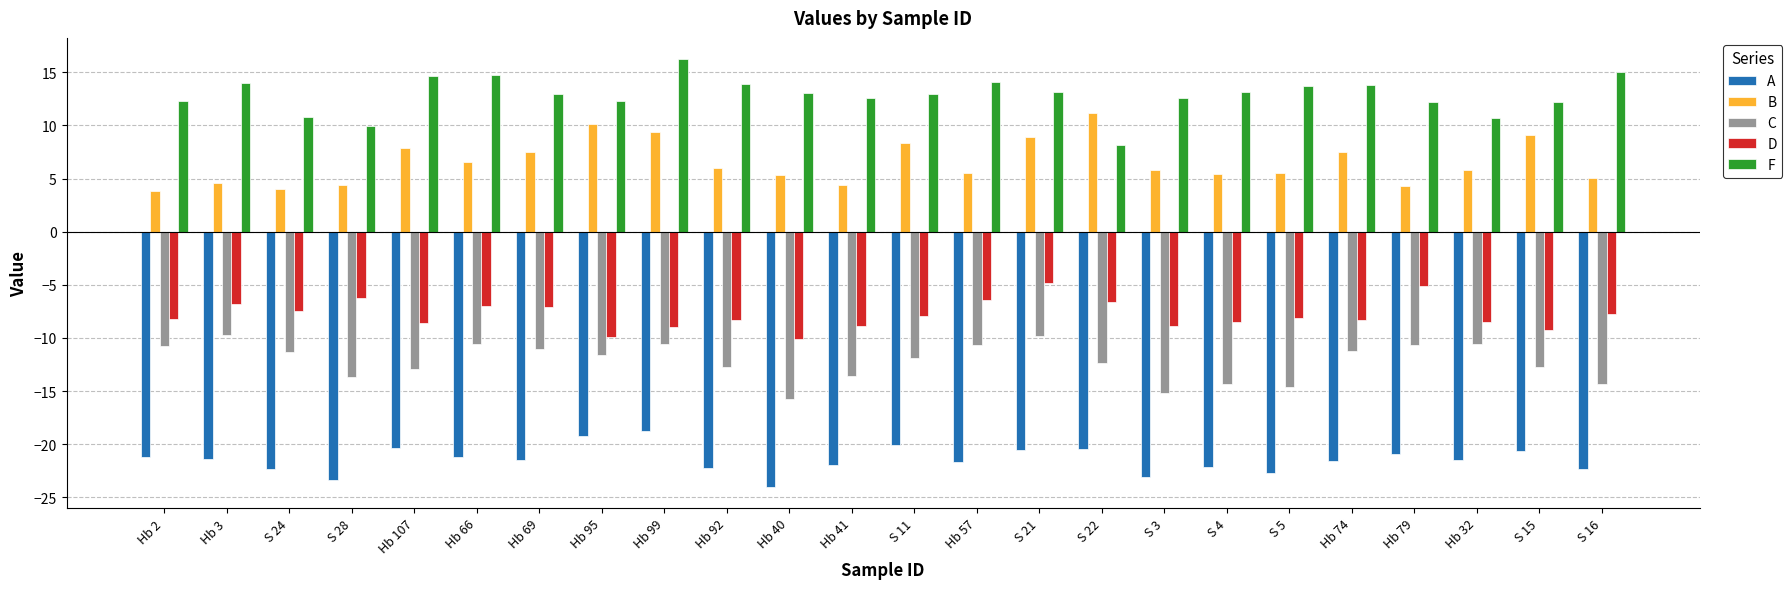

What is the maximum value shown in the chart?

16.2